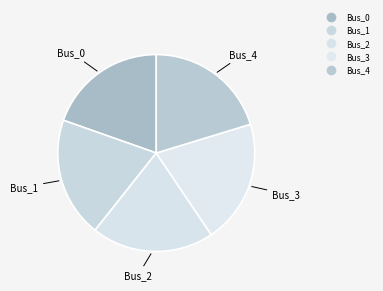

True or false: Bus_0 accounts for 20% of the total.

True